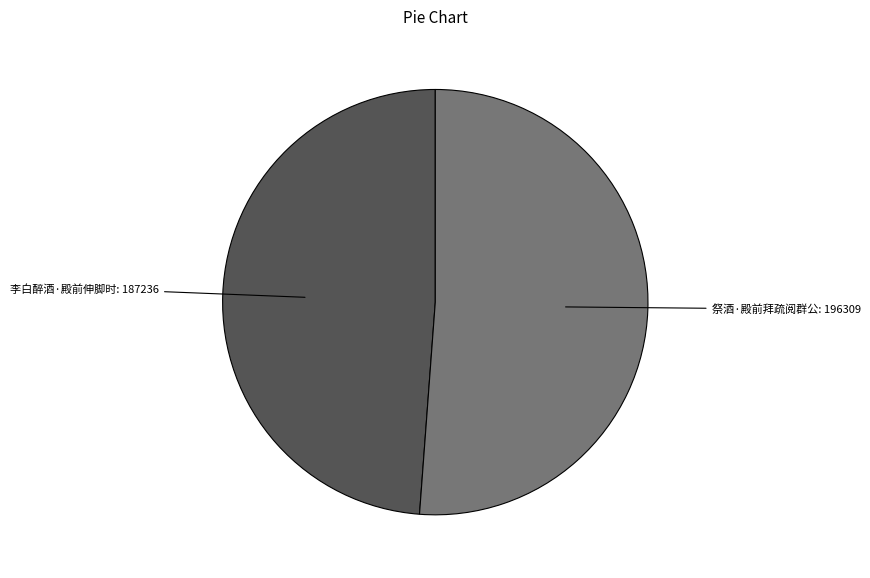

Does any single category account for the majority?

Yes